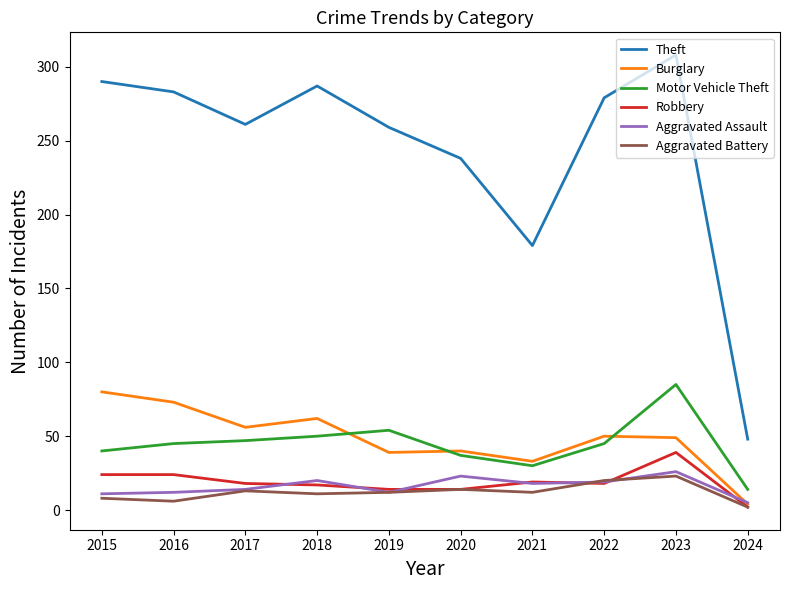

Which series has the widest spread of values?

Theft